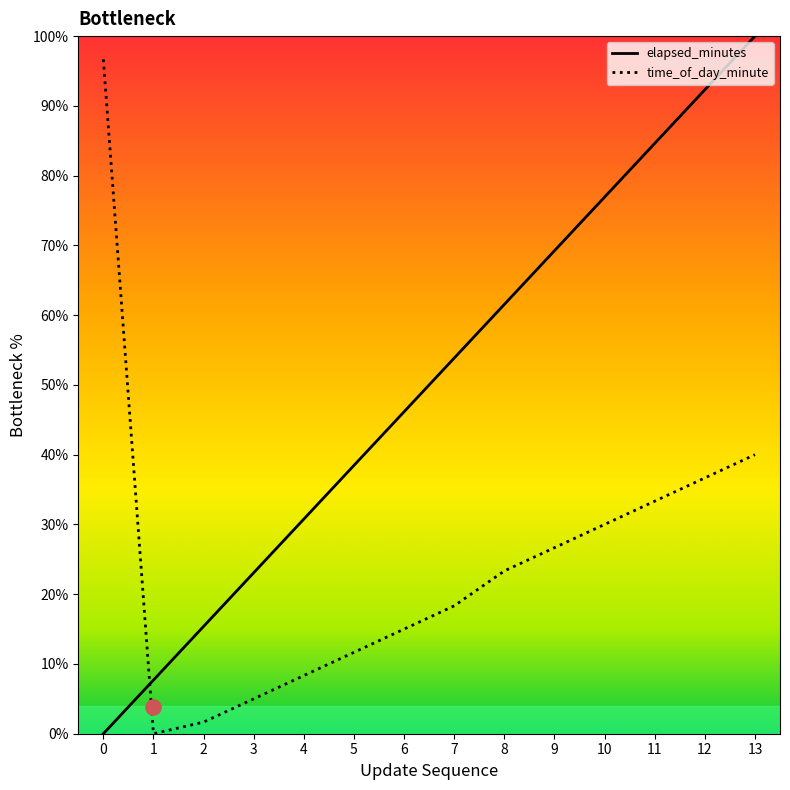

Which series has the largest Y range (max minus min)?

elapsed_minutes